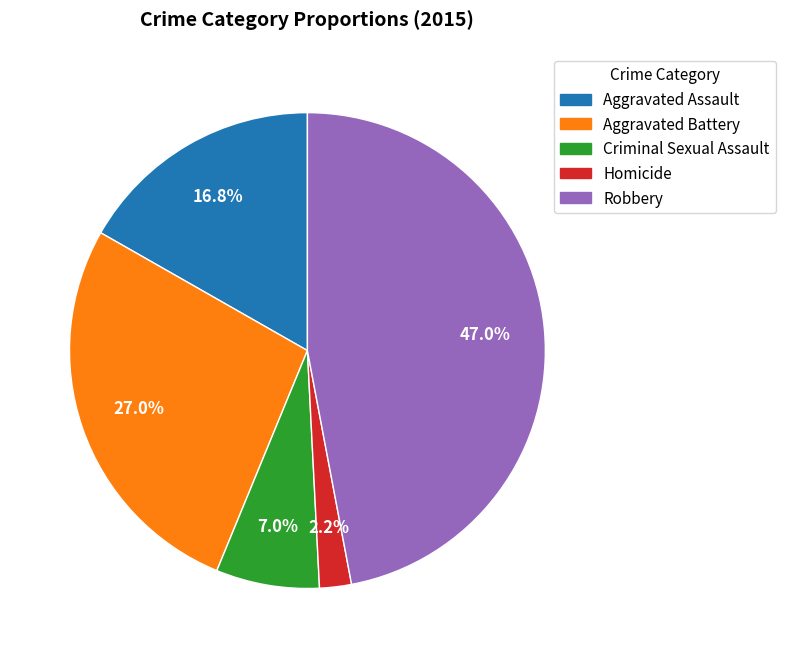

To the nearest percent, what is the difference between the largest and smallest slice percentages?

45%